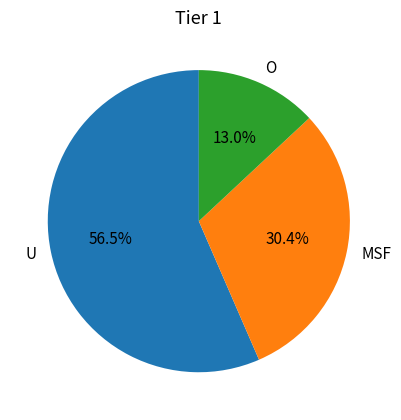

Rank the categories by value from highest to lowest.

U, MSF, O